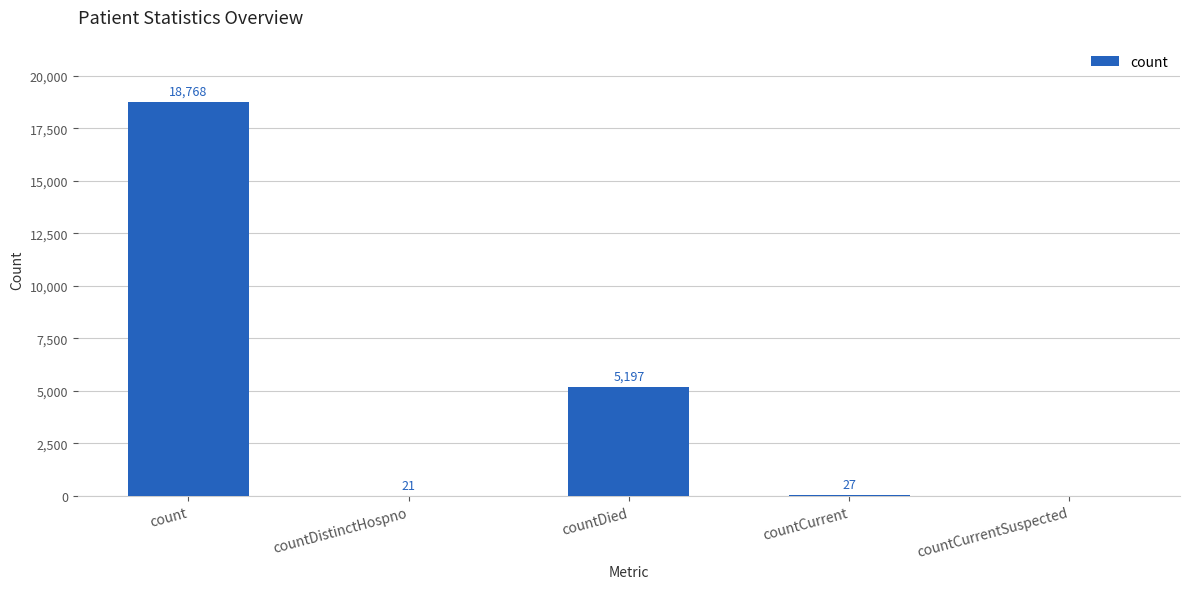

Which category has the highest value across all series?

count